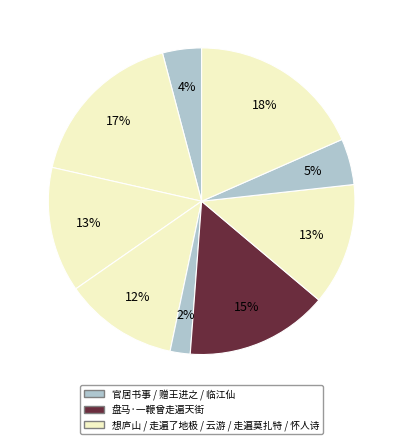

Count the number of slices in the pie.

9